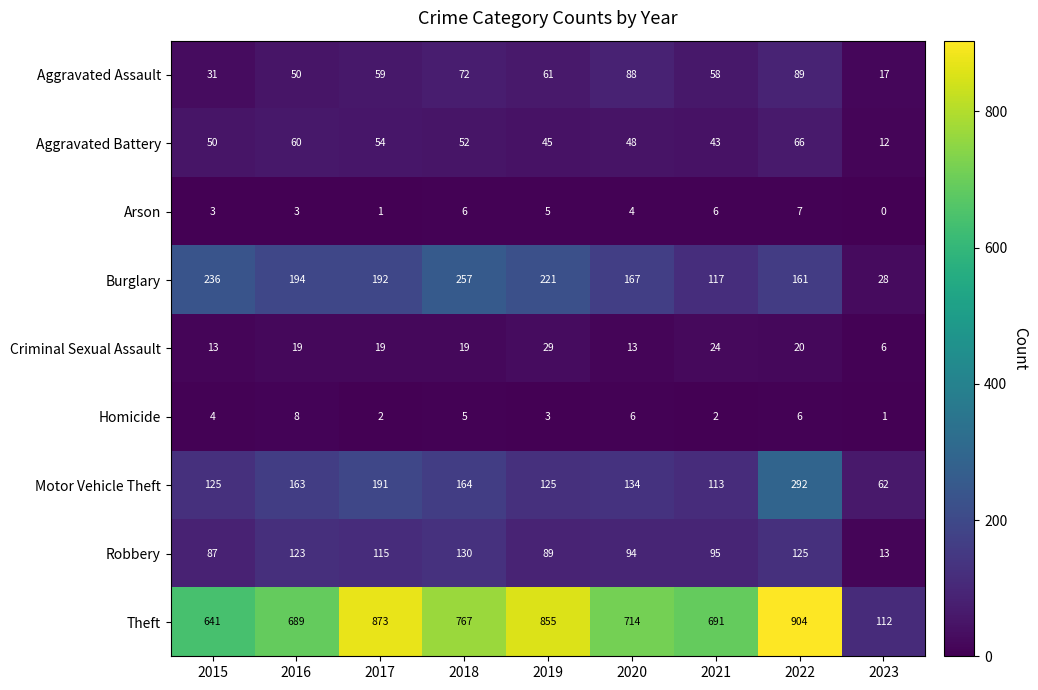

Which series changed the most between 2019 and 2021?

Theft